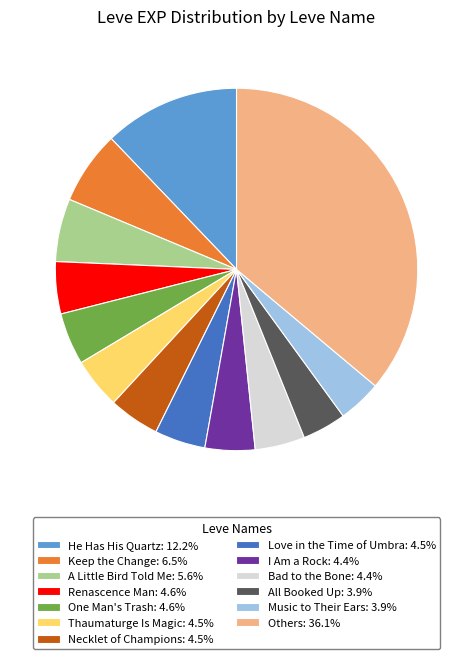

Do I Am a Rock: 4.4% and All Booked Up: 3.9% together represent more than half of the pie?

No